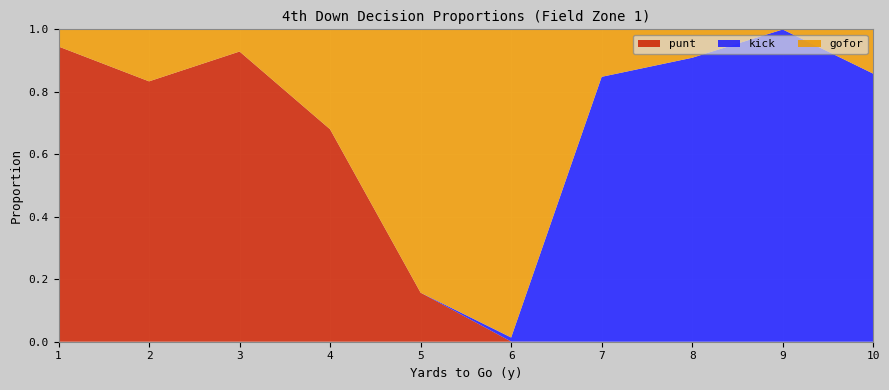

Reading left to right, extract all data points from this chart.

punt: 1=0.9	2=0.8	3=0.9	4=0.7	5=0.2	6=0.0	7=0.0	8=0.0	9=0.0	10=0.0
kick: 1=0.0	2=0.0	3=0.0	4=0.0	5=0.0	6=0.0	7=0.8	8=0.9	9=1.0	10=0.9
gofor: 1=0.1	2=0.2	3=0.1	4=0.3	5=0.8	6=1.0	7=0.2	8=0.1	9=0.0	10=0.1